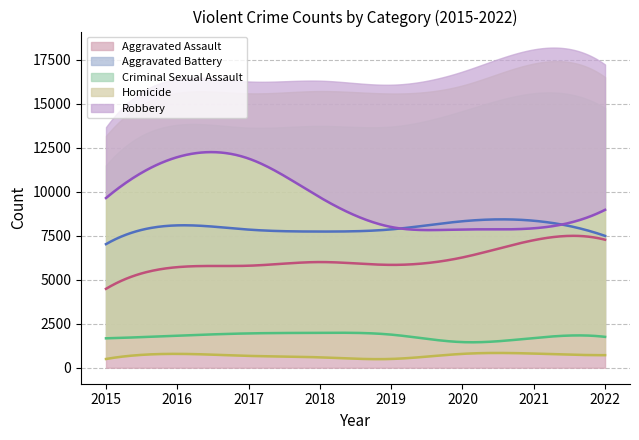

The value of Criminal Sexual Assault at 2022 is 1752. True or false?

True